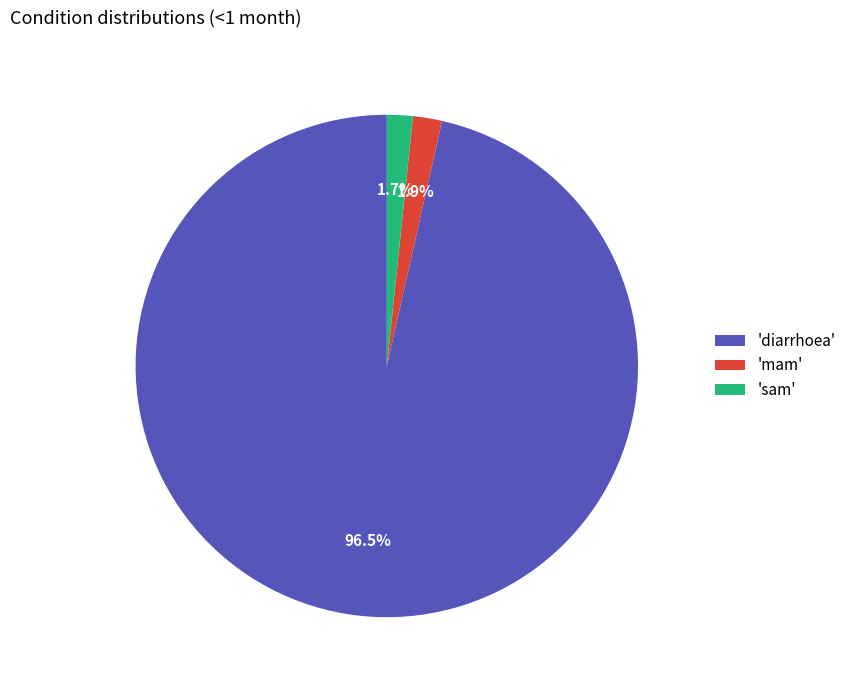

What is the largest slice in the pie chart?

'diarrhoea'